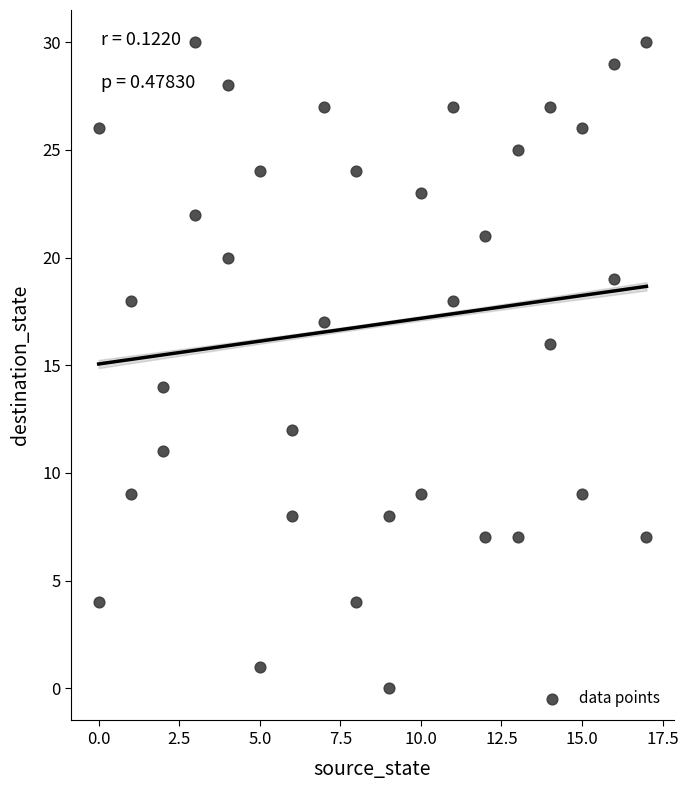

What is the range of Y values (max minus min)?

30